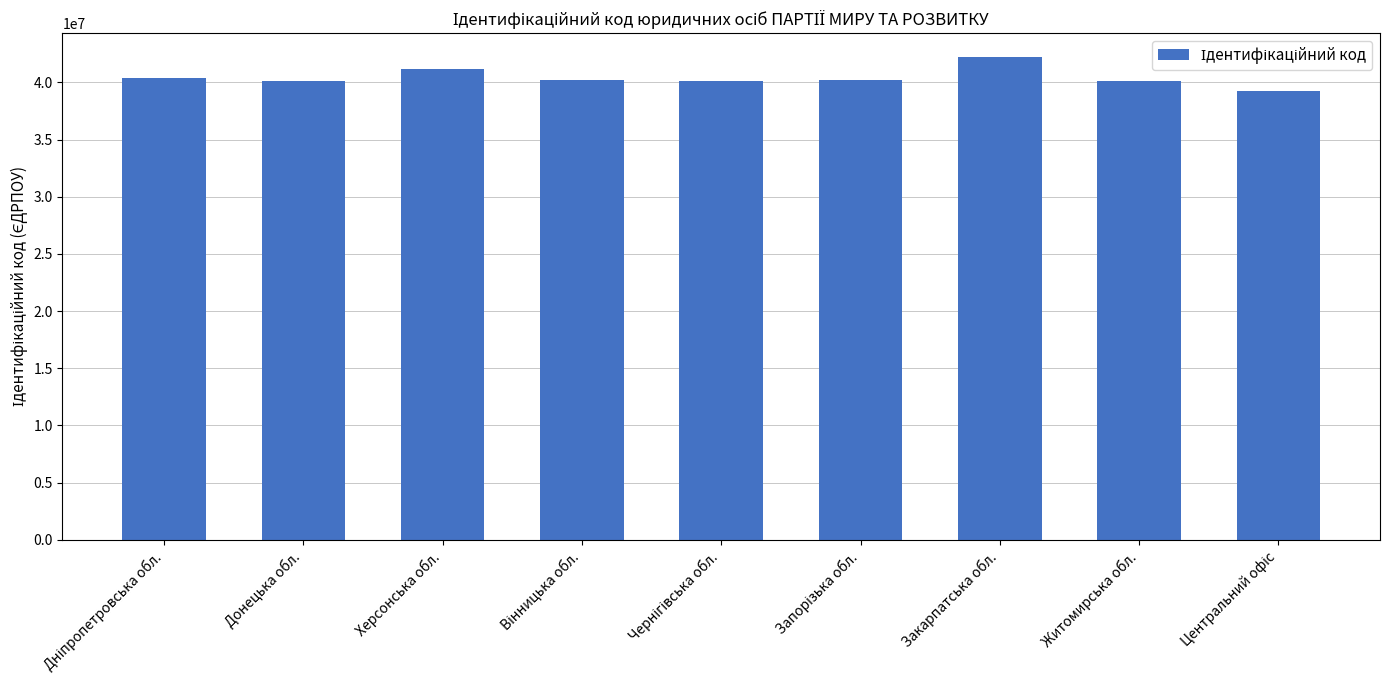

Which has a higher value, Донецька обл. or Херсонська обл.?

Херсонська обл.